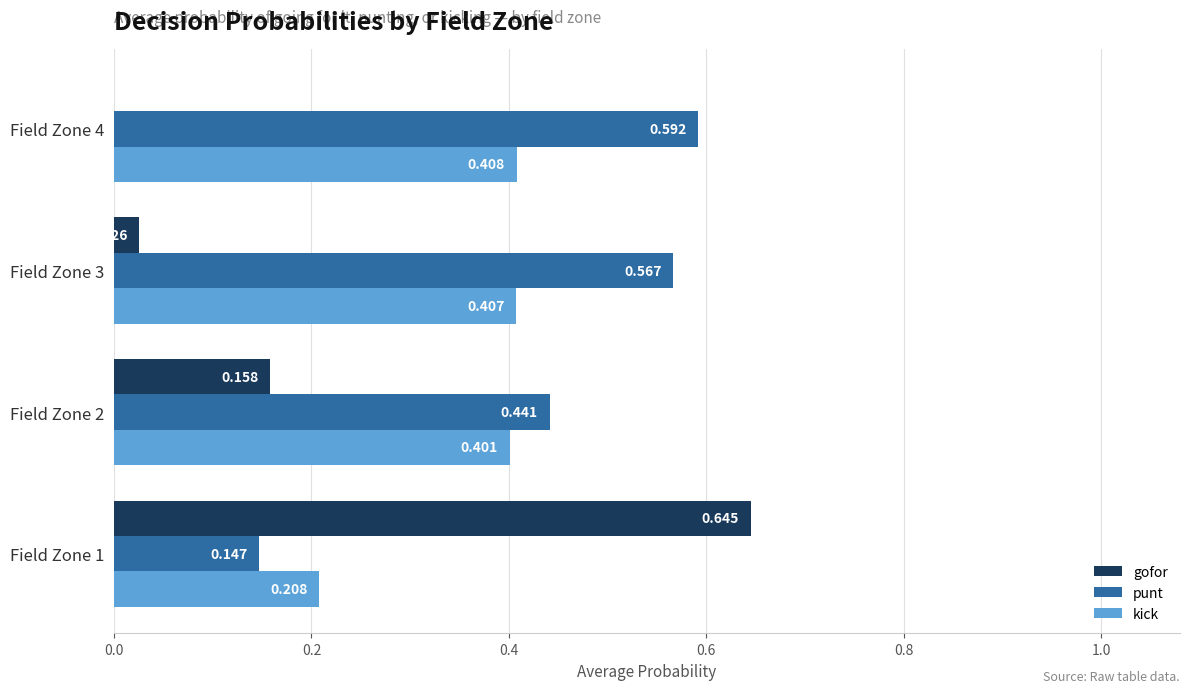

Which series changed the most between Field Zone 1 and Field Zone 4?

gofor